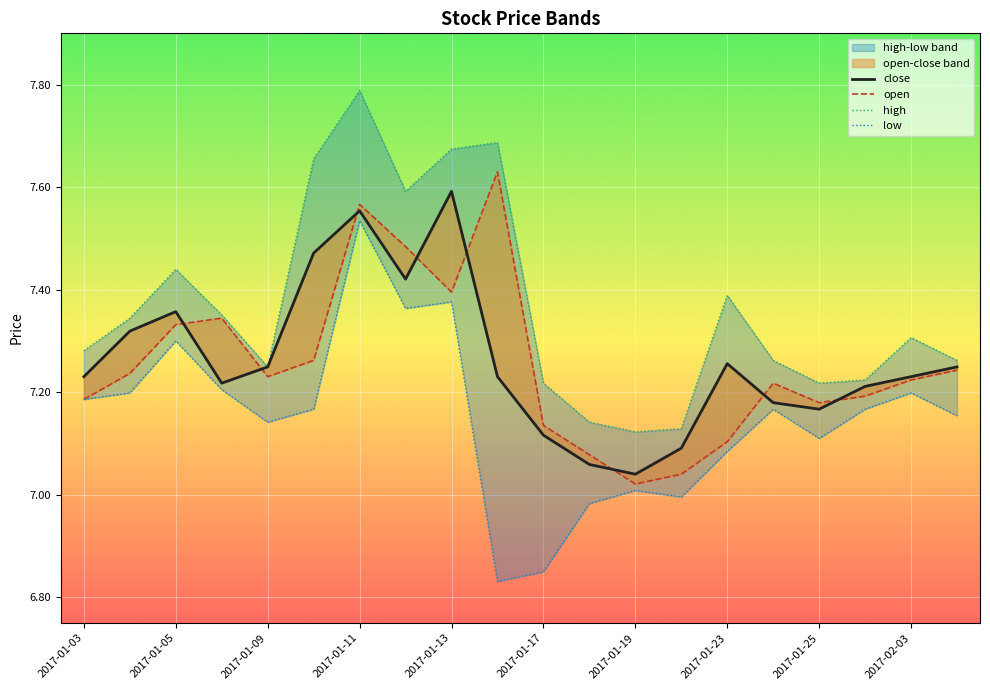

What is the difference between the maximum and minimum values in the high series?

0.7